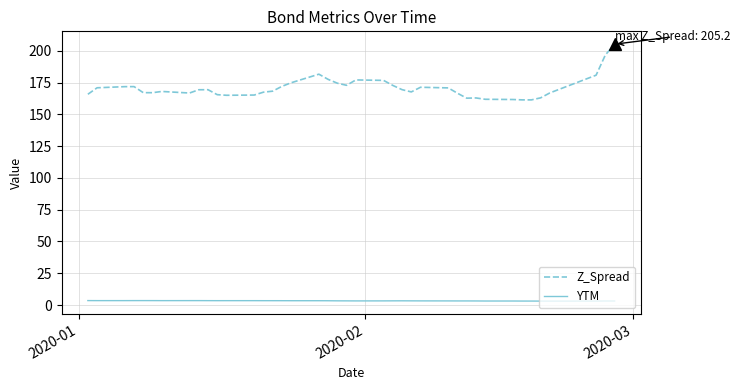

Which series has the widest spread of values?

Z_Spread